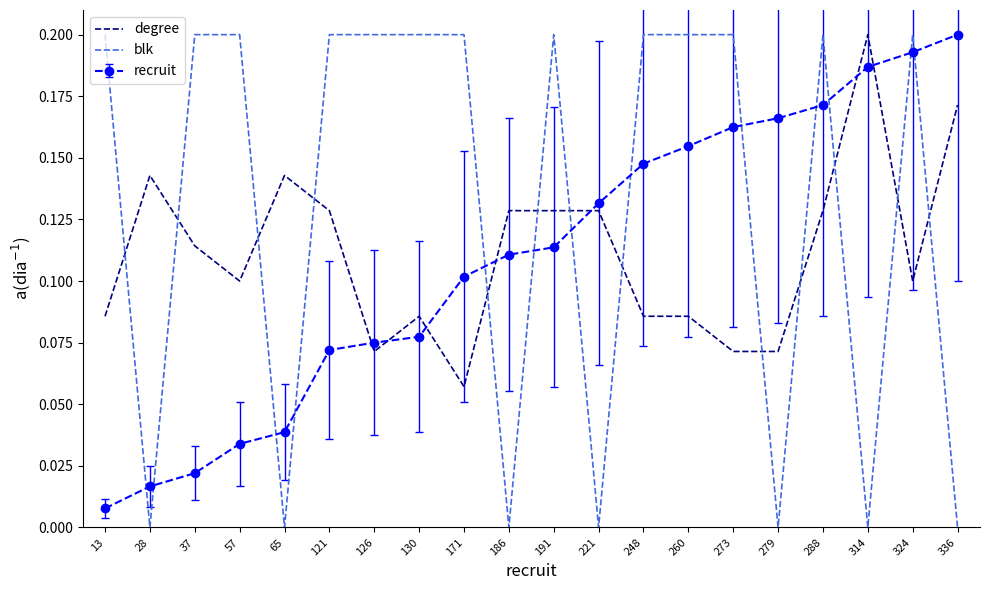

True or false: blk and degree cross at least once.

True